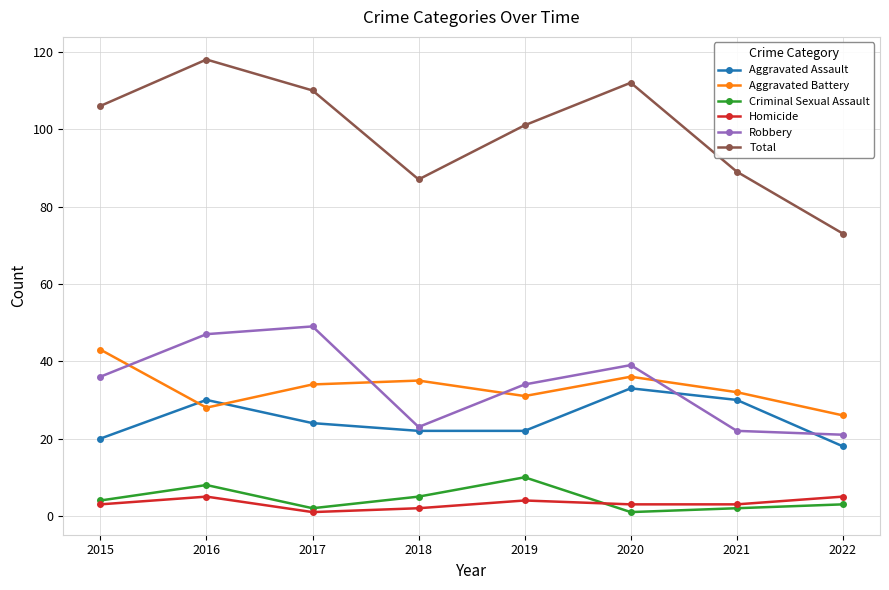

The Aggravated Battery series shows 16 at 2016. True or false?

False